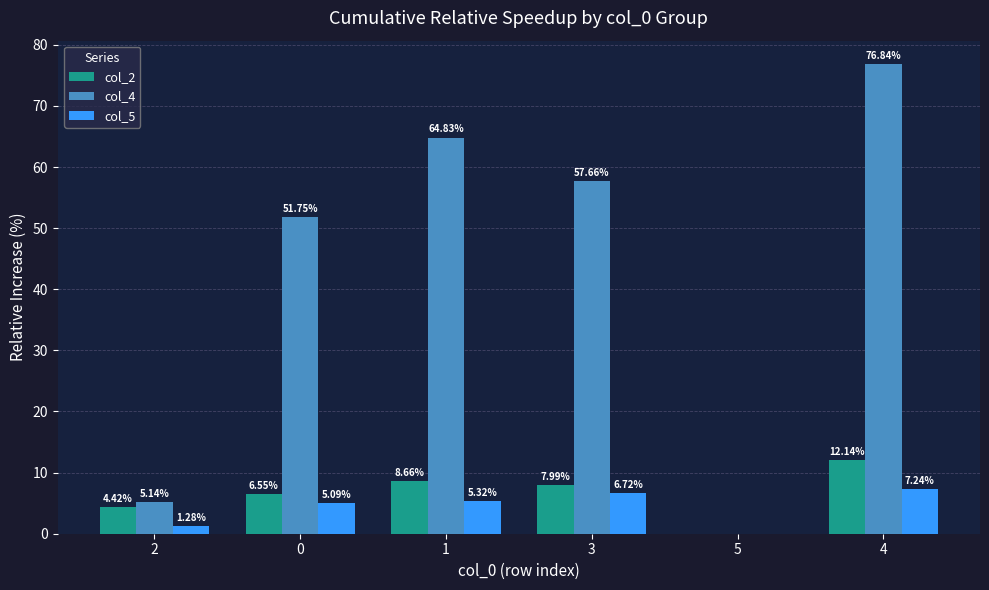

Are the bars grouped side by side (vs. stacked)?

Yes